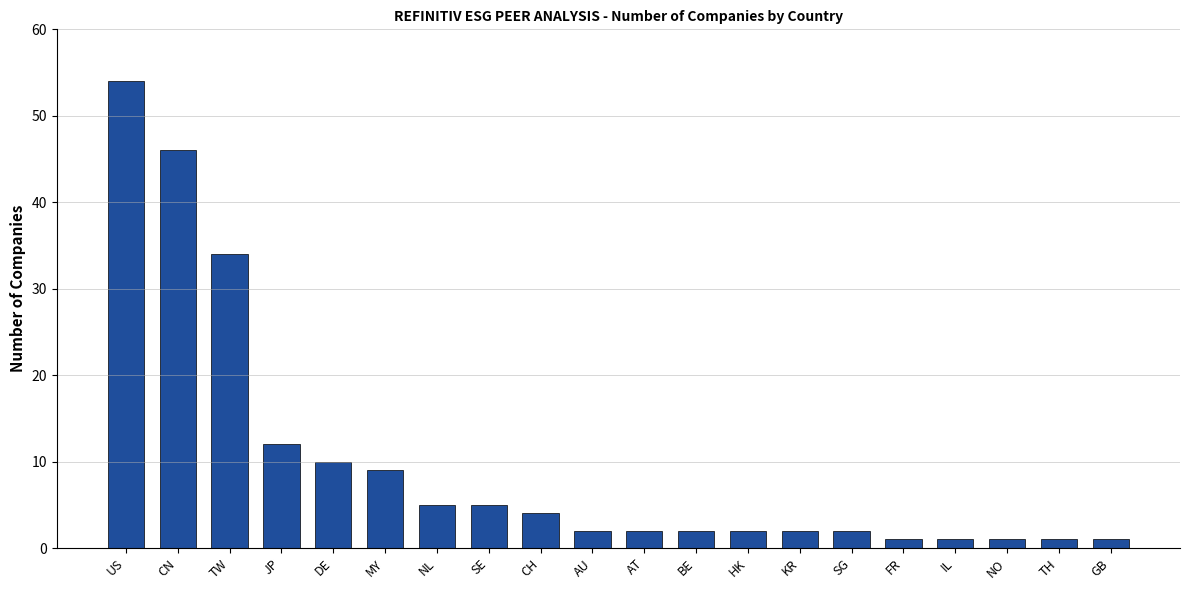

What is the sum of all values?

196